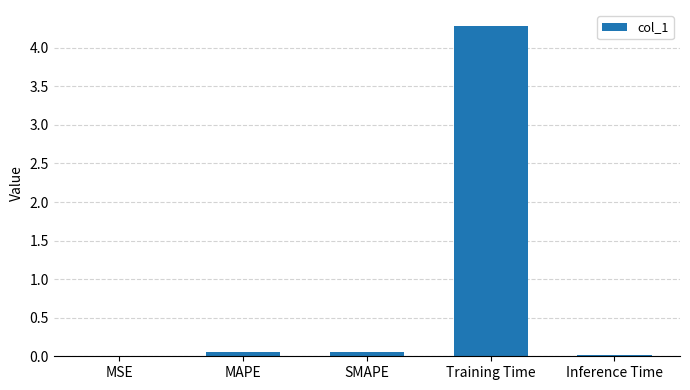

What is the sum of all values?

4.4